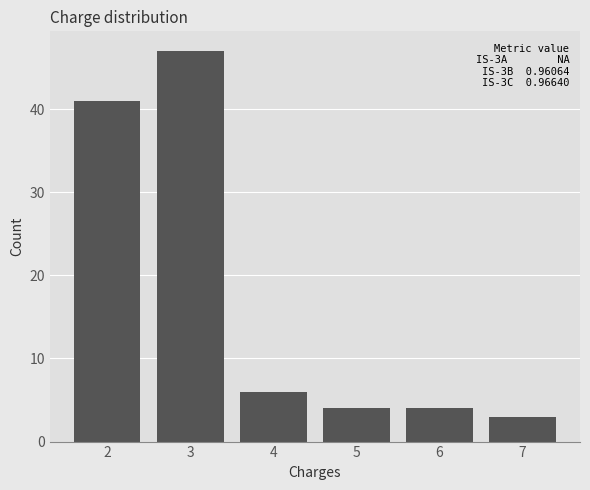

Reading left to right, extract all data points from this chart.

41	47	6	4	4	3